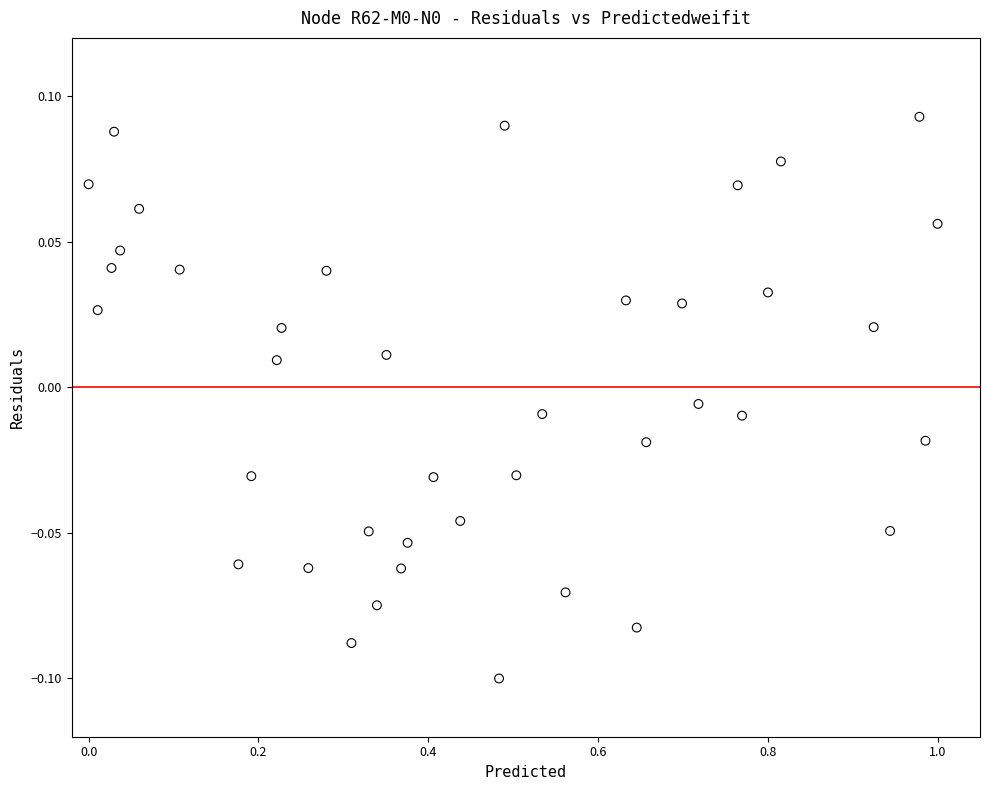

What is the range of X values (max minus min)?

1.0